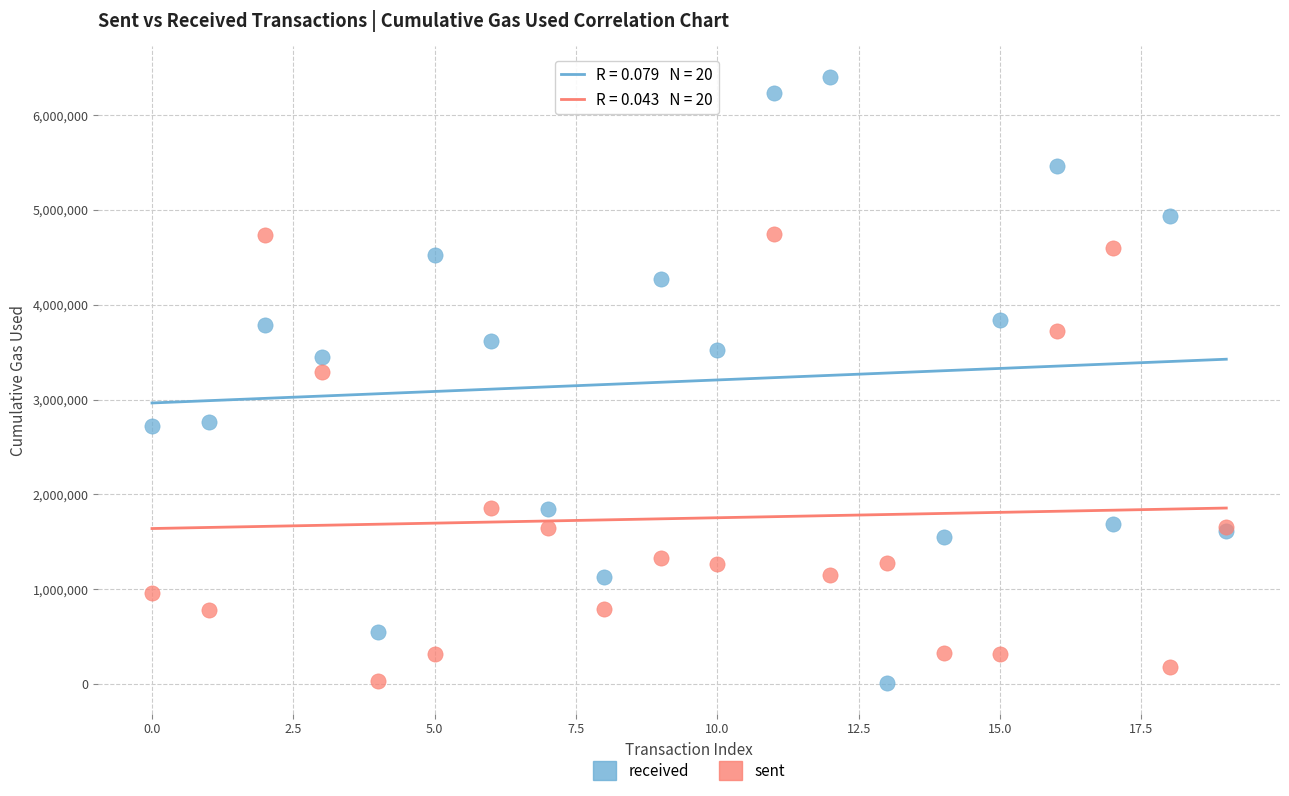

In the received series, what Y value is closest to 3207602?

3446536